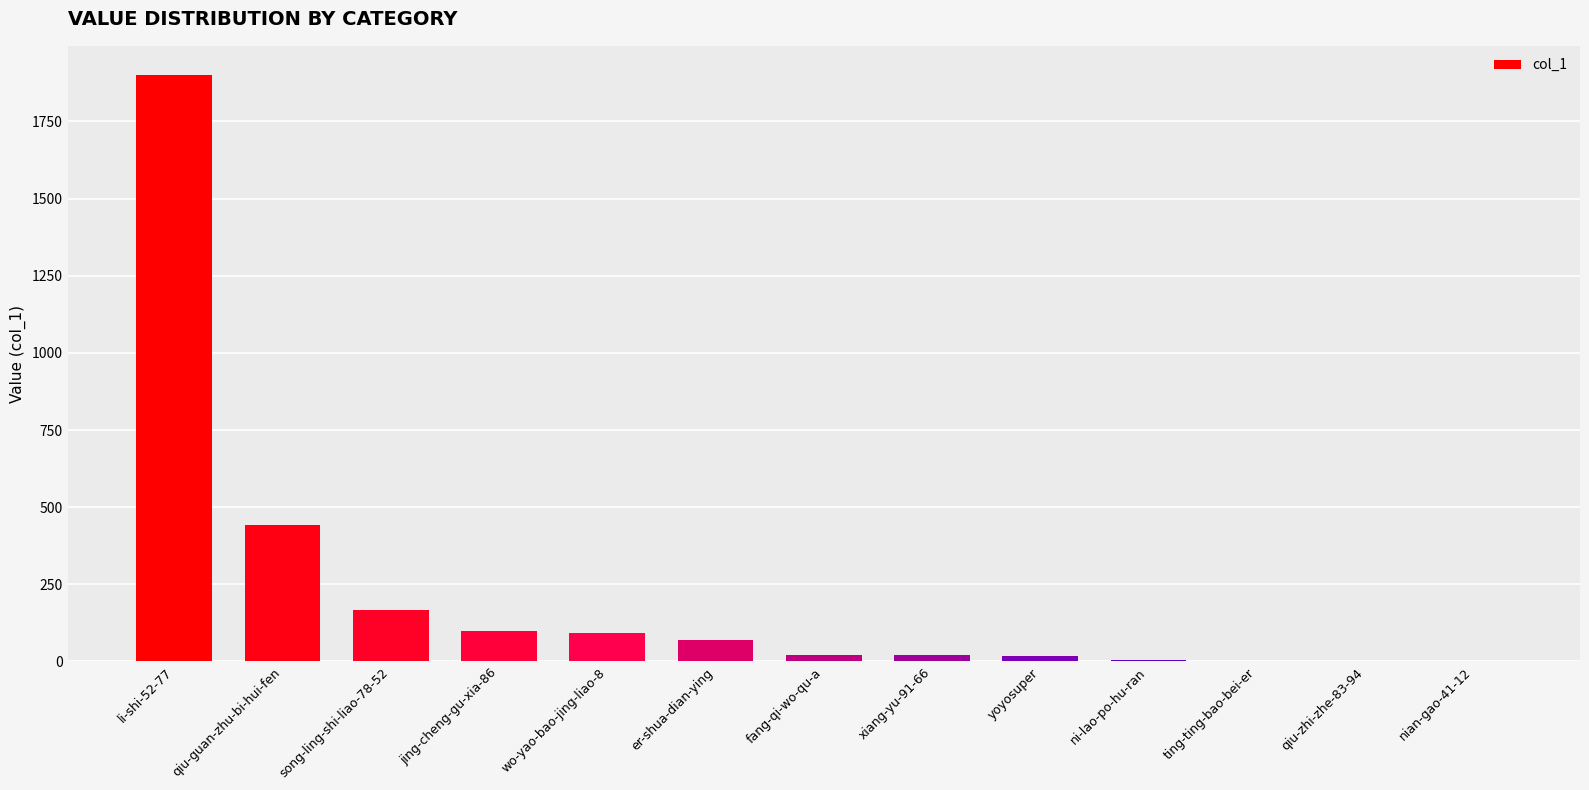

Between li-shi-52-77 and qiu-zhi-zhe-83-94, which is larger?

li-shi-52-77